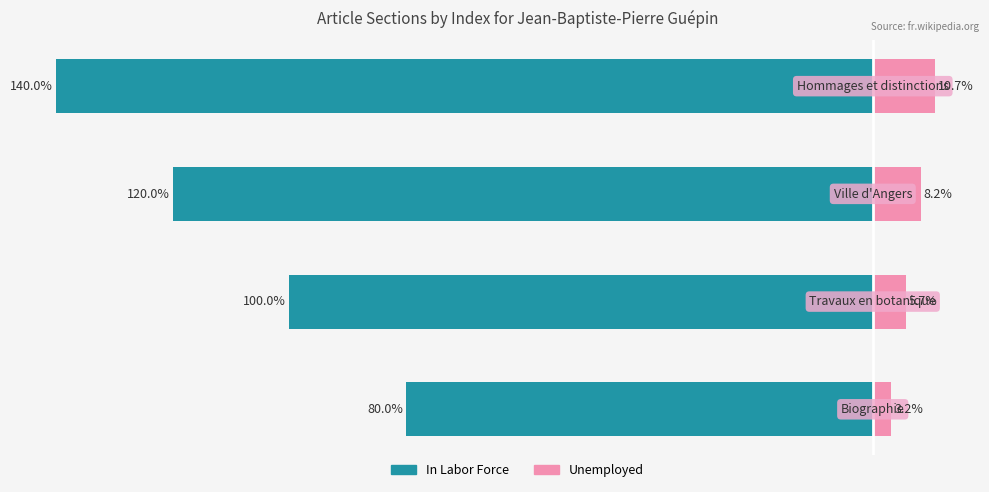

Reading left to right, transcribe all the data shown in this chart.

In Labor Force: 0=80.0	1=100.0	2=120.0	3=140.0
Unemployed: 0=3.2	1=5.7	2=8.2	3=10.7